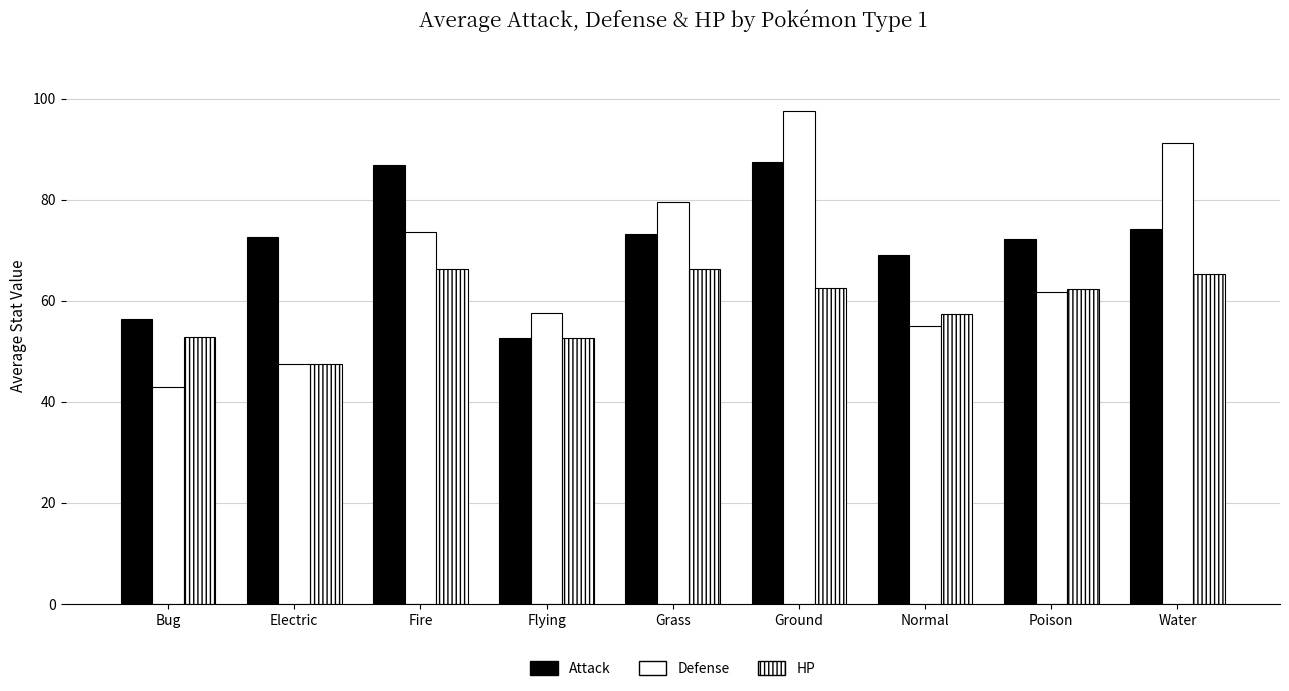

How many values in the Defense series are below 61?

4